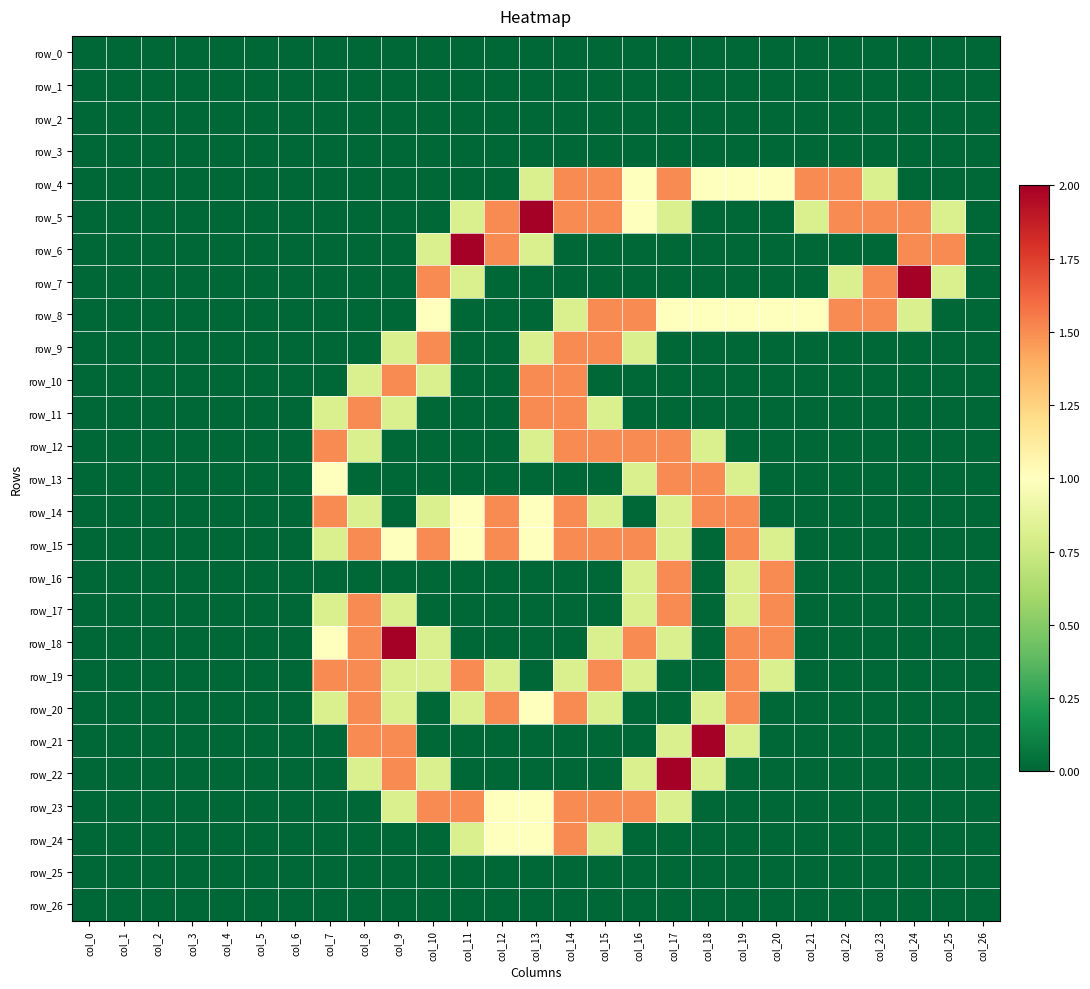

What is the difference between the maximum and minimum values in the row_8 series?

1.5